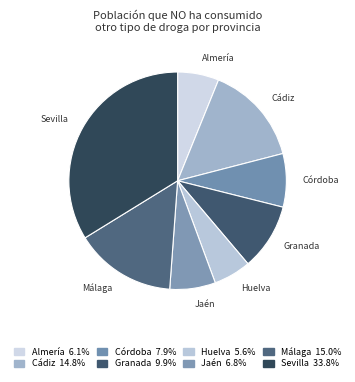

How many segments does this pie chart have?

8